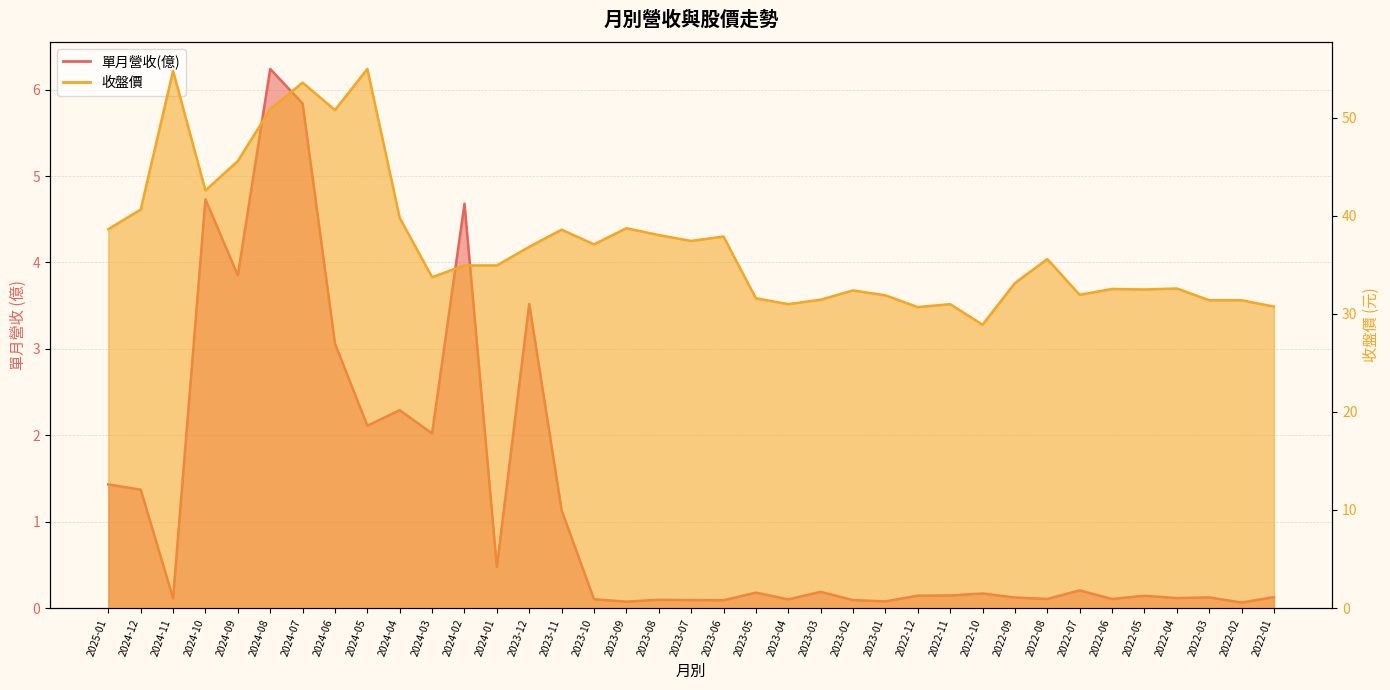

Between 2022-07 and 2022-05, which series saw the biggest shift?

收盤價